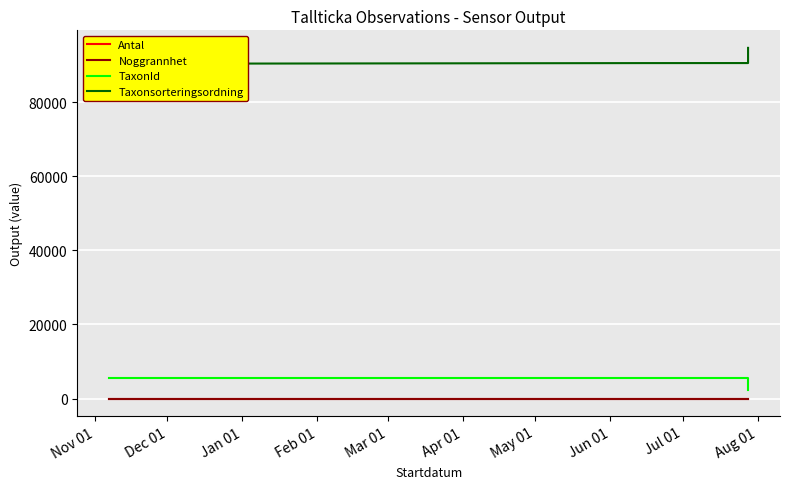

Read the Noggrannhet value at Jul 01.

10